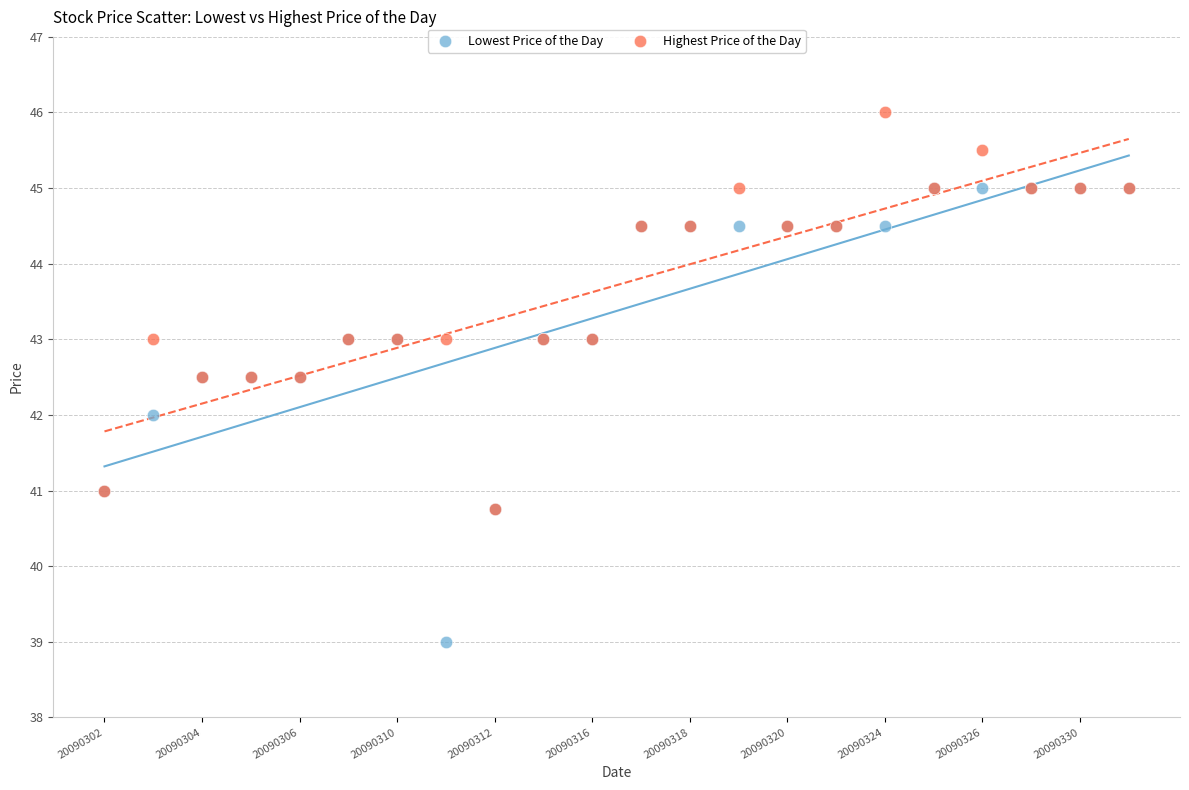

What are all the series names shown in the legend?

Lowest Price of the Day, Highest Price of the Day